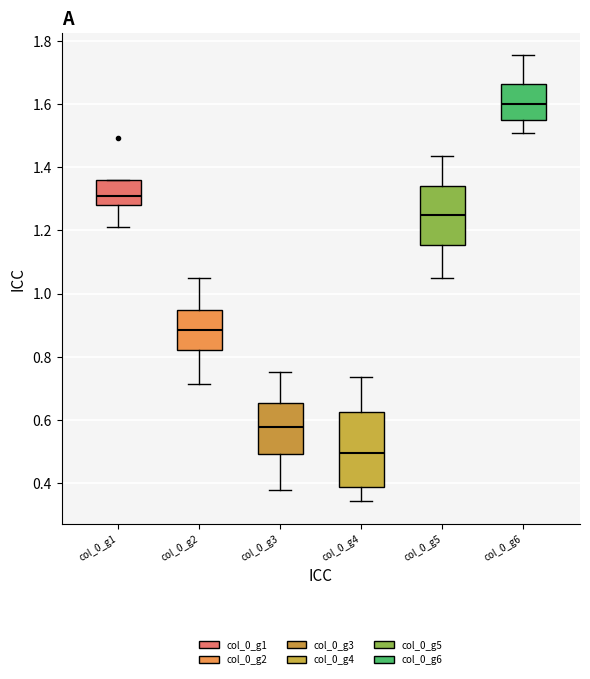

Where is the upper edge of the box for col_0_g4 on the y-axis? The values are not printed on the chart, so give them approximately, as read against the axis.

0.62